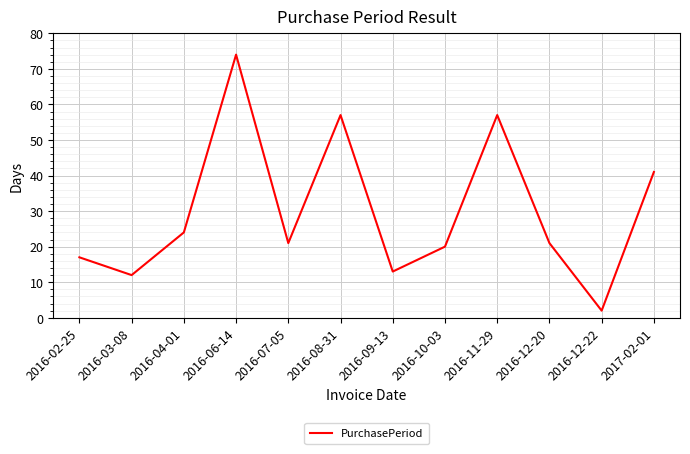

What position from the left is 2016-06-14?

4